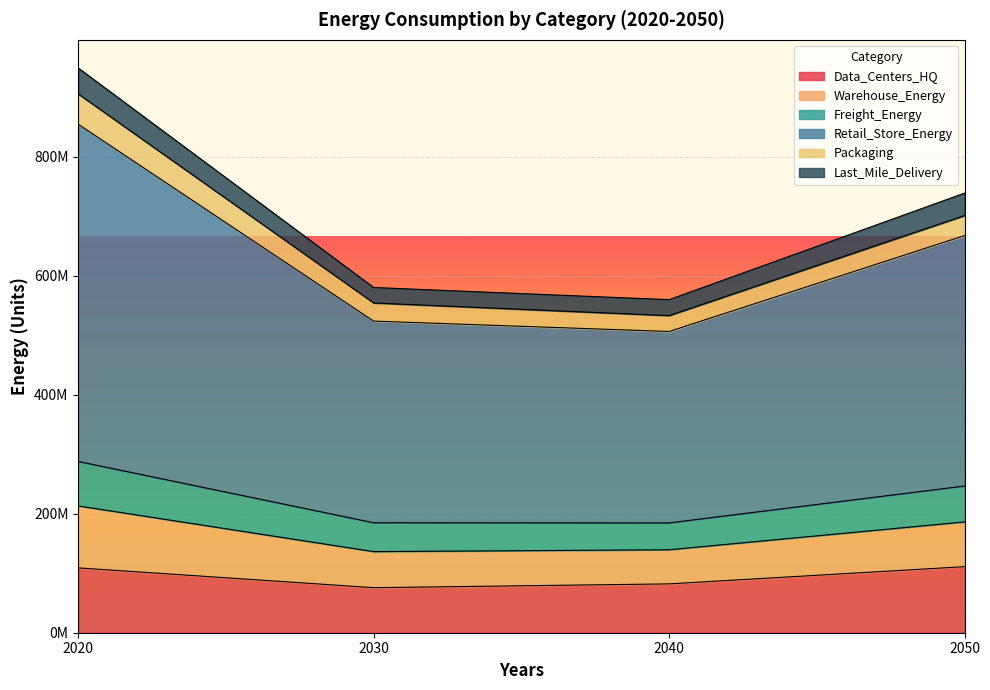

What are all the series names shown in the legend?

Data_Centers_HQ, Warehouse_Energy, Freight_Energy, Retail_Store_Energy, Packaging, Last_Mile_Delivery